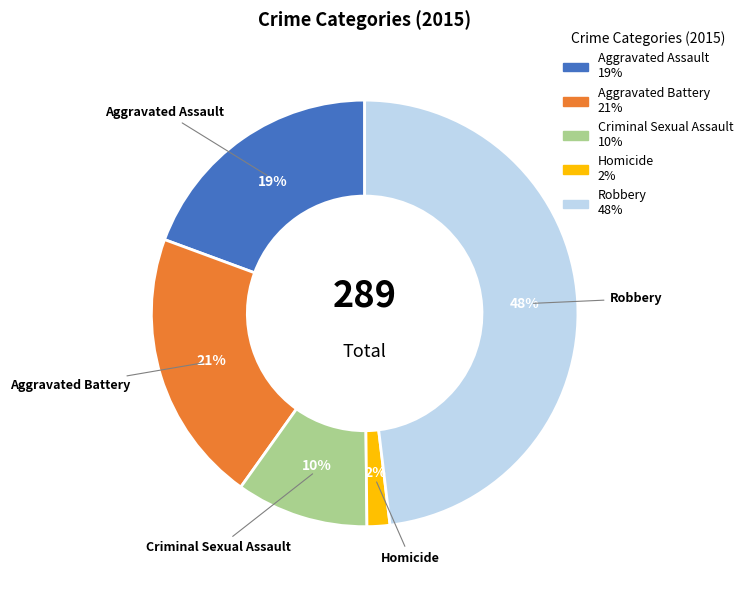

What is the smallest slice in the pie chart?

Homicide